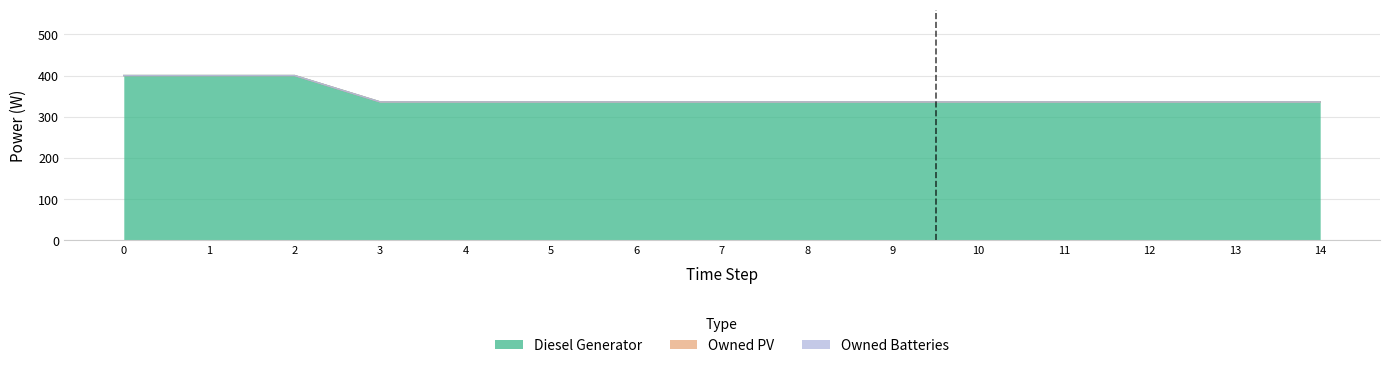

Rank the series at 7 from lowest to highest value.

Owned PV, Owned Batteries, Diesel Generator